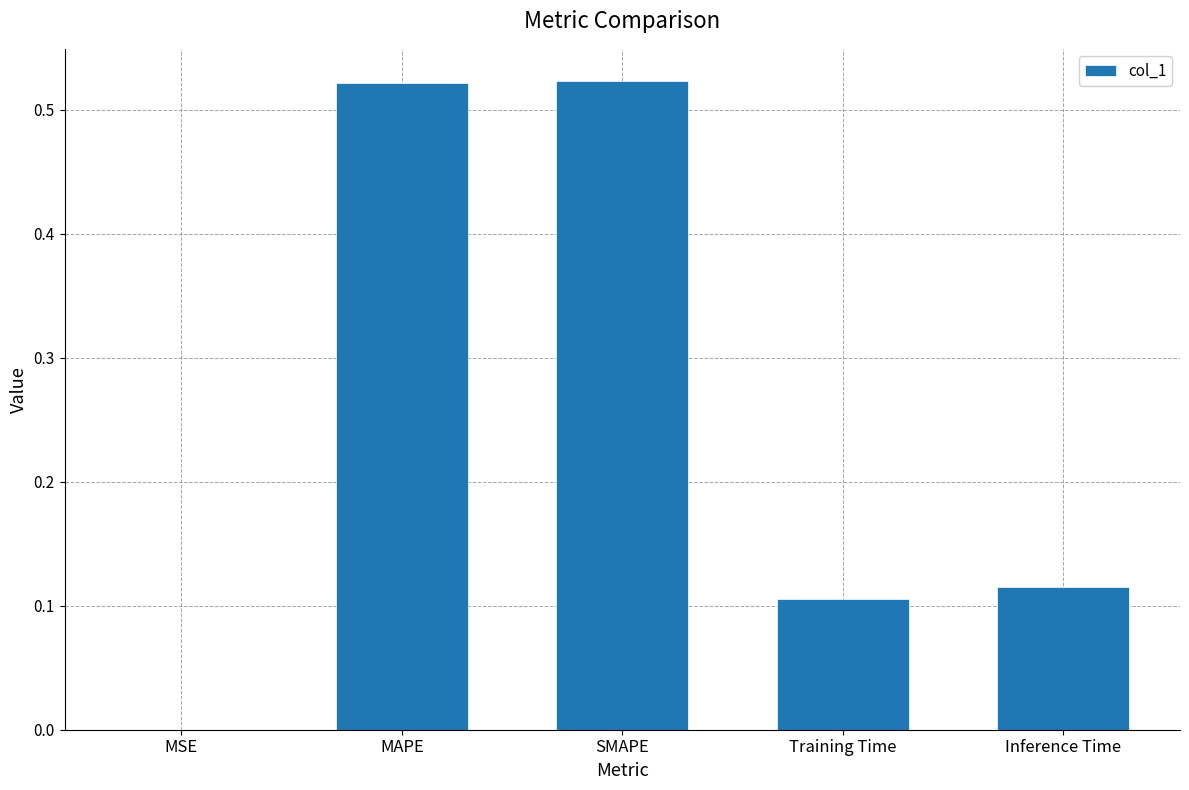

Which has a higher value, Training Time or SMAPE?

SMAPE